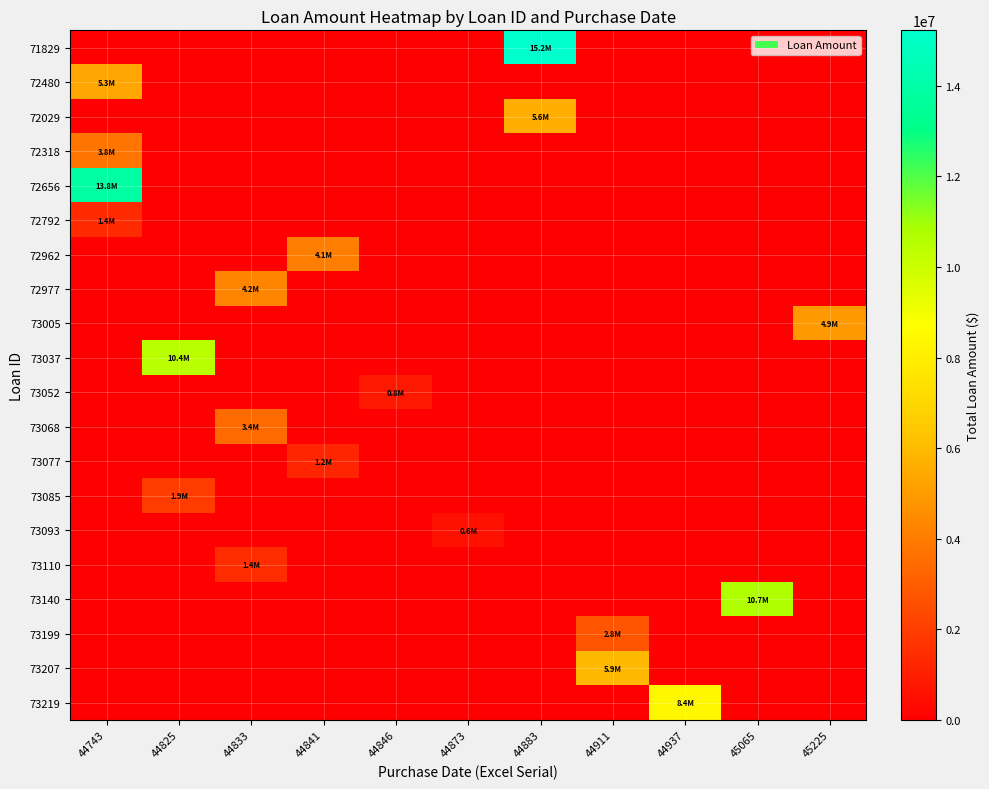

What is the total value across all series at 44883?

20790476.5